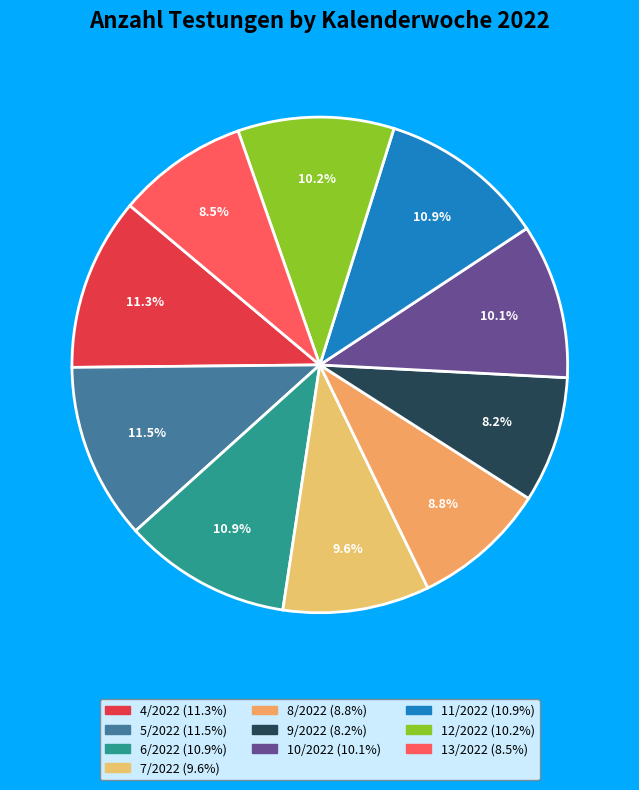

To the nearest percent, what portion does 7/2022 represent?

10%